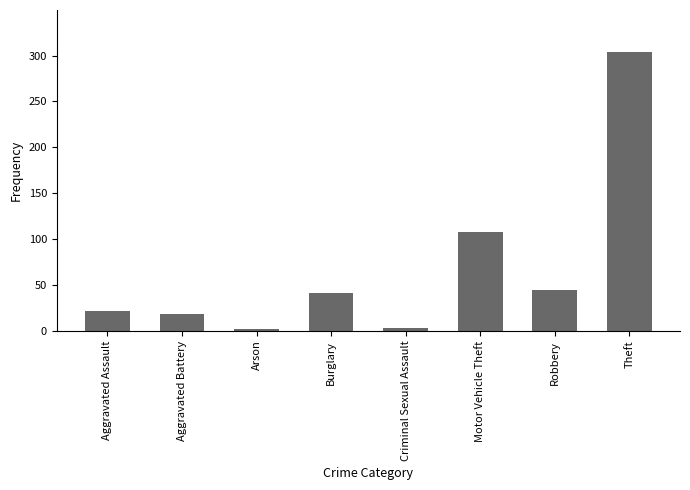

What is the value of the 8th bar from the left?

304